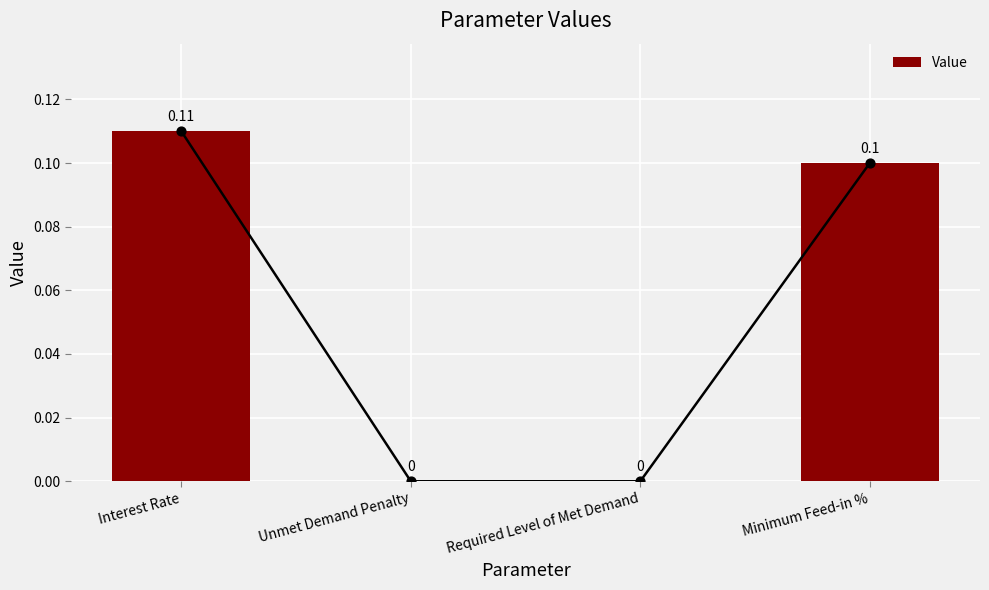

What is the change in value from Required Level of Met Demand to Minimum Feed-in %?

+0.1